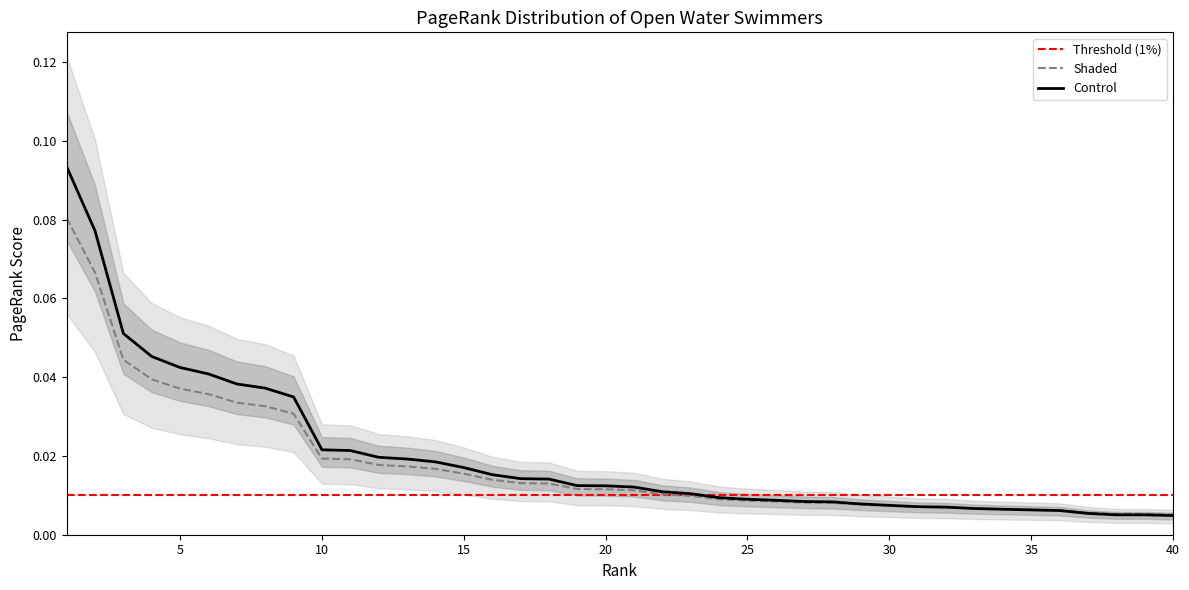

What is the sum of all values?

0.7